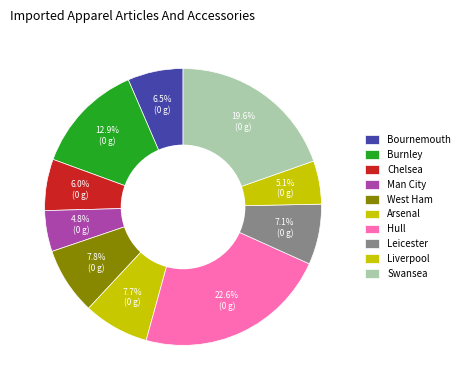

Count the number of slices in the pie.

10